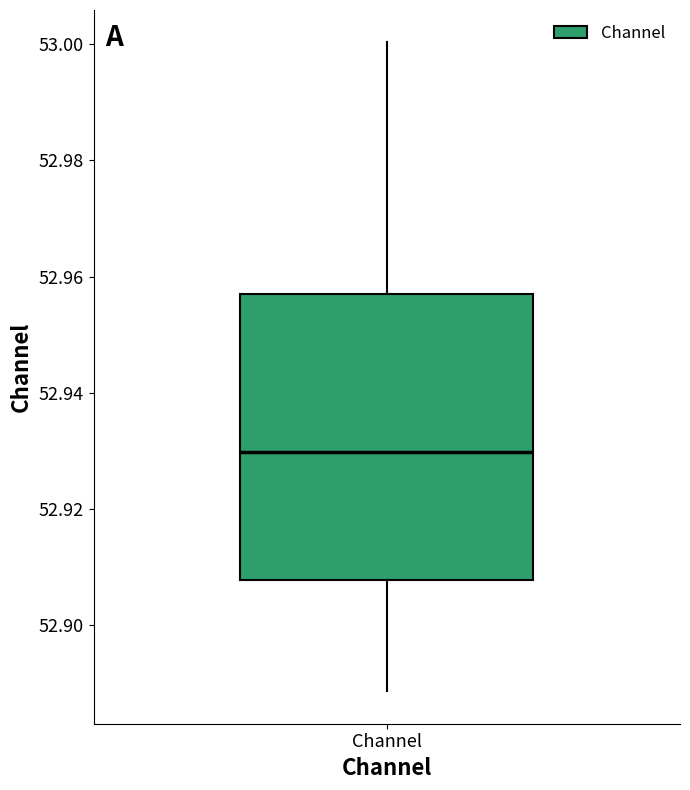

Read this box plot against the y-axis: the position of the median line, the range covered by the box, and the ends of both whiskers. The values are not printed on the chart, so give them approximately, as read against the axis.

median 52.930, box 52.908 to 52.958, whiskers 52.888 to 53.000